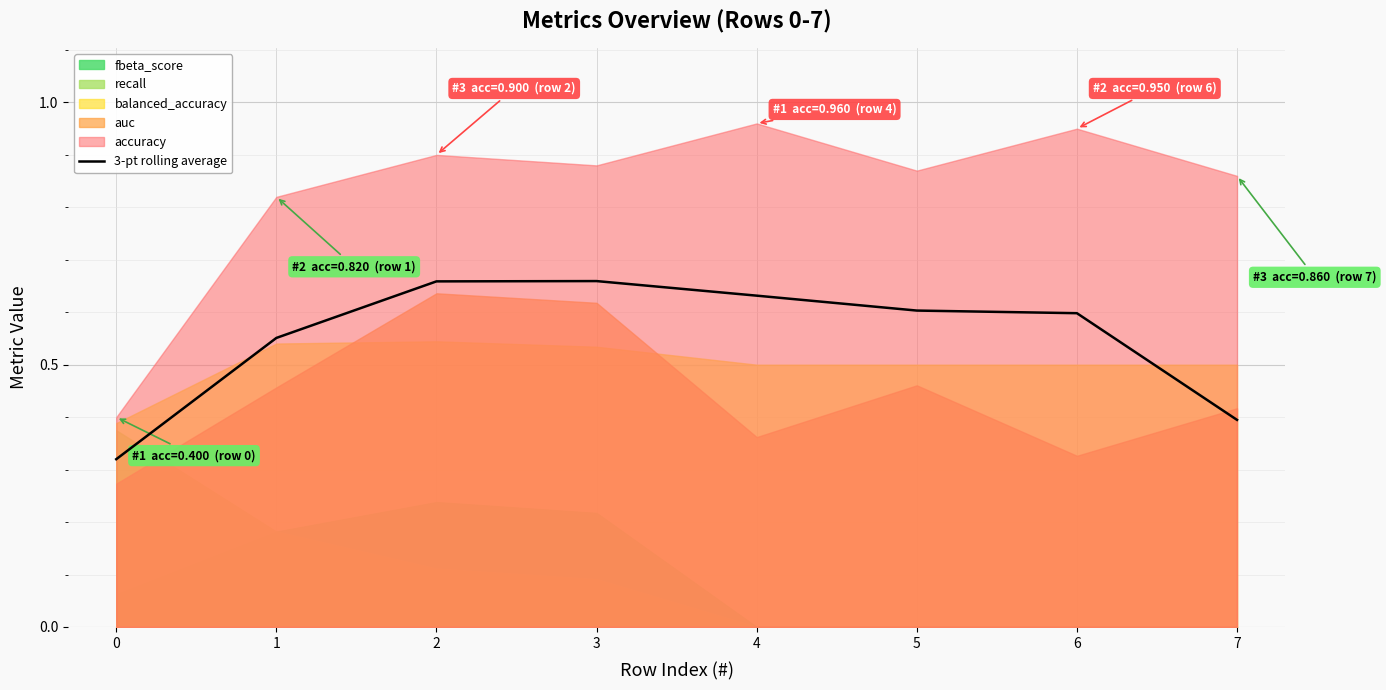

Reading left to right, extract all data points from this chart.

0.3	0.6	0.7	0.7	0.6	0.6	0.6	0.4